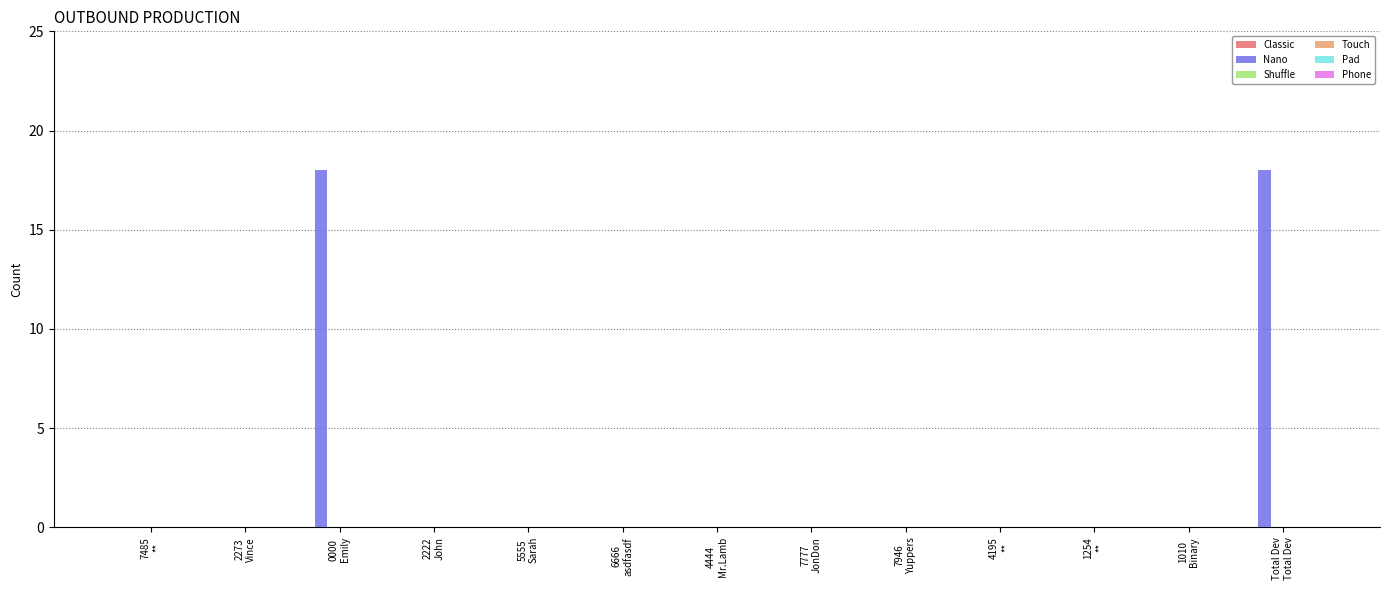

What is the maximum value shown in the chart?

18